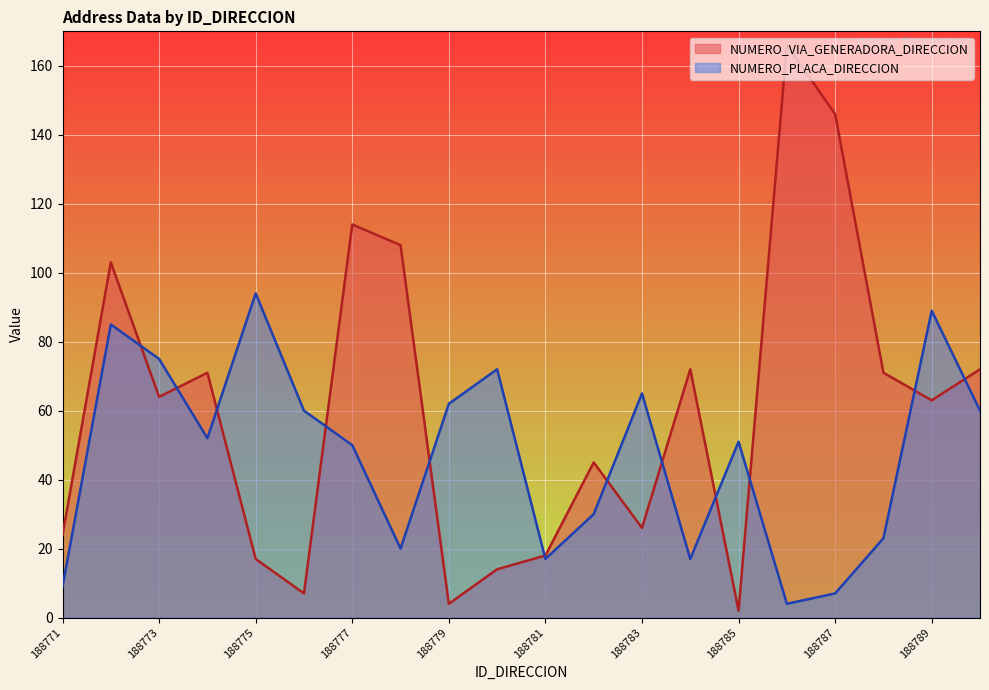

How many lines are shown in the chart?

2